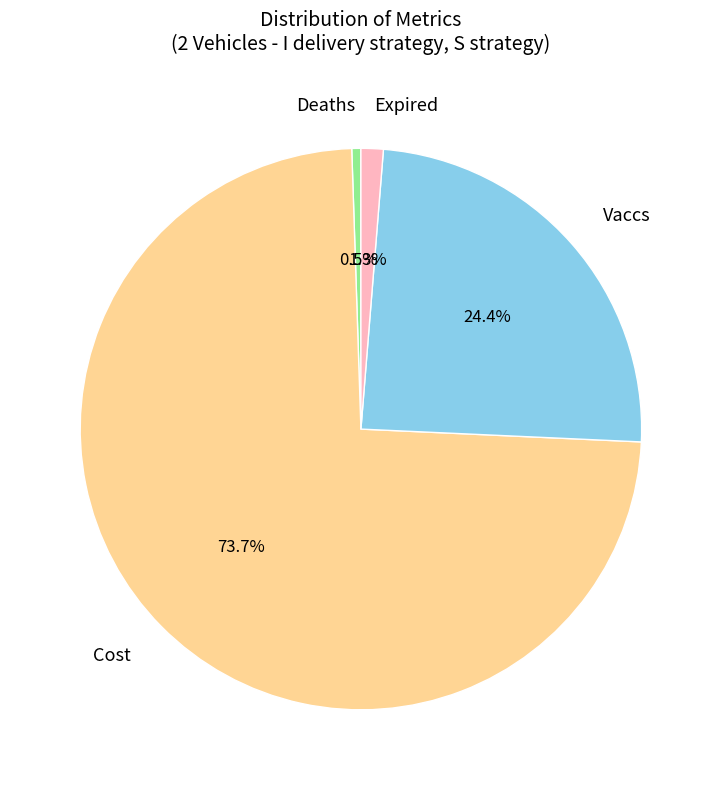

Which has a higher value, Expired or Vaccs?

Vaccs